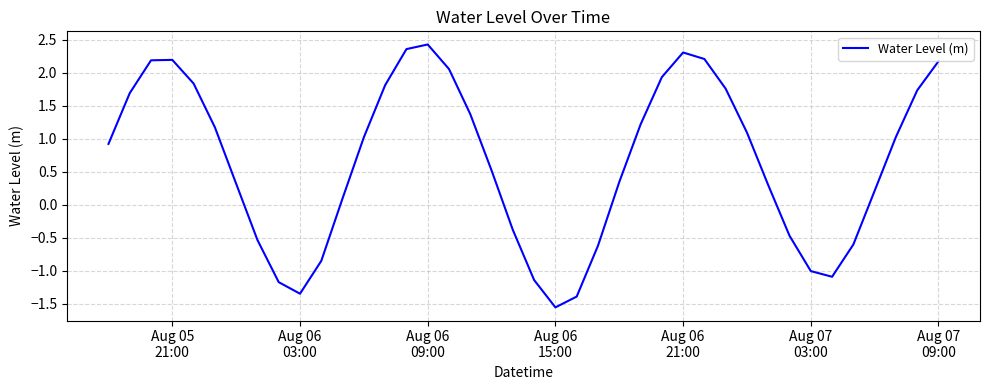

How many values are above zero?

27